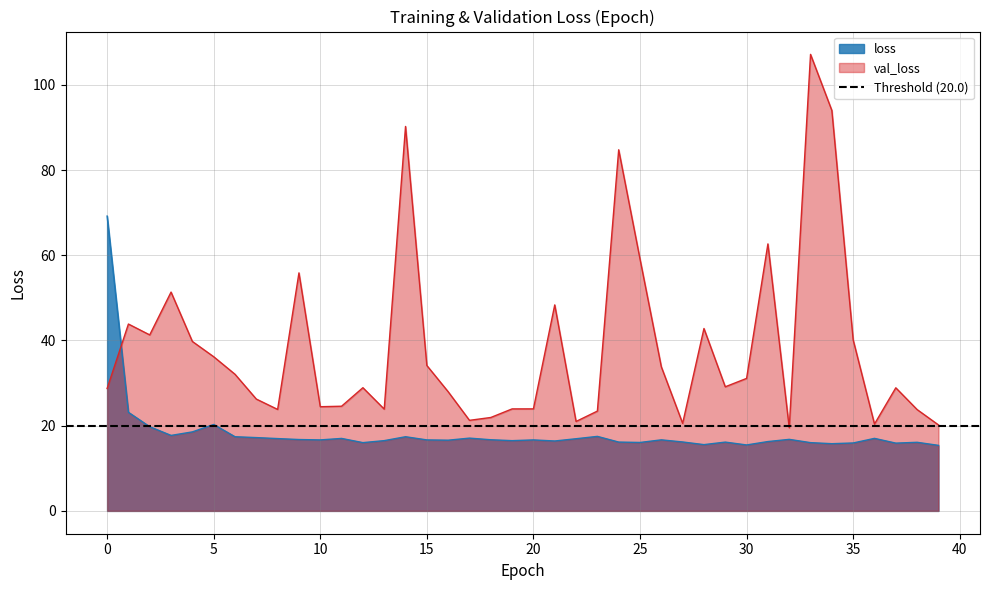

What are all the series names shown in the legend?

loss, val_loss